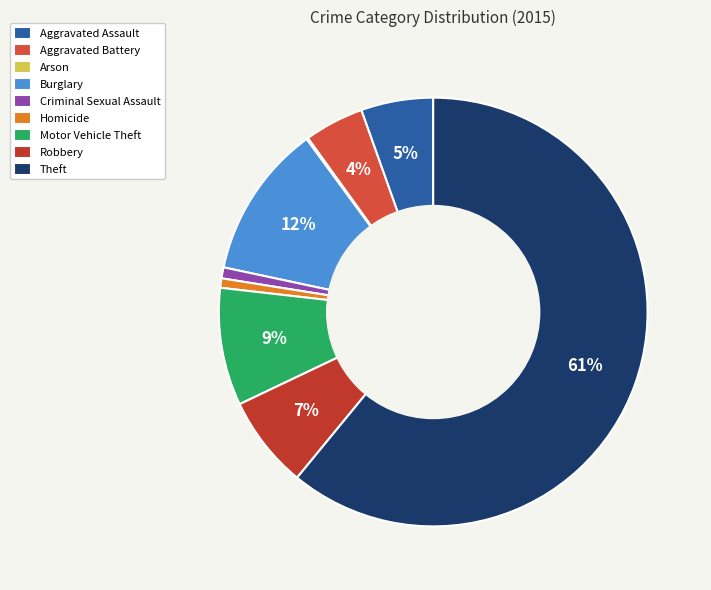

What portion of the pie excludes Theft?

39.1%